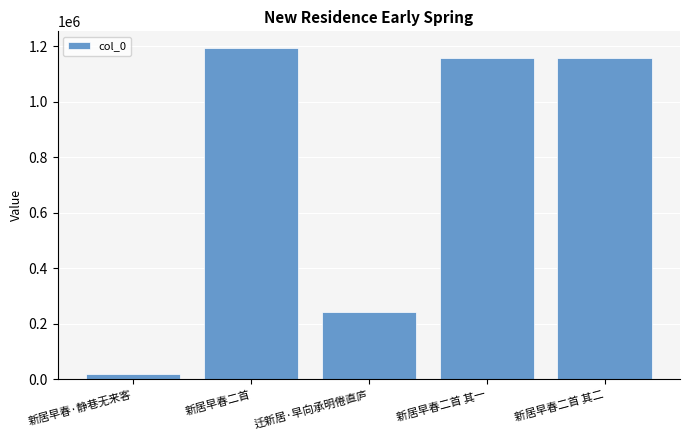

The value at 新居早春二首 其一 is 1692795. True or false?

False